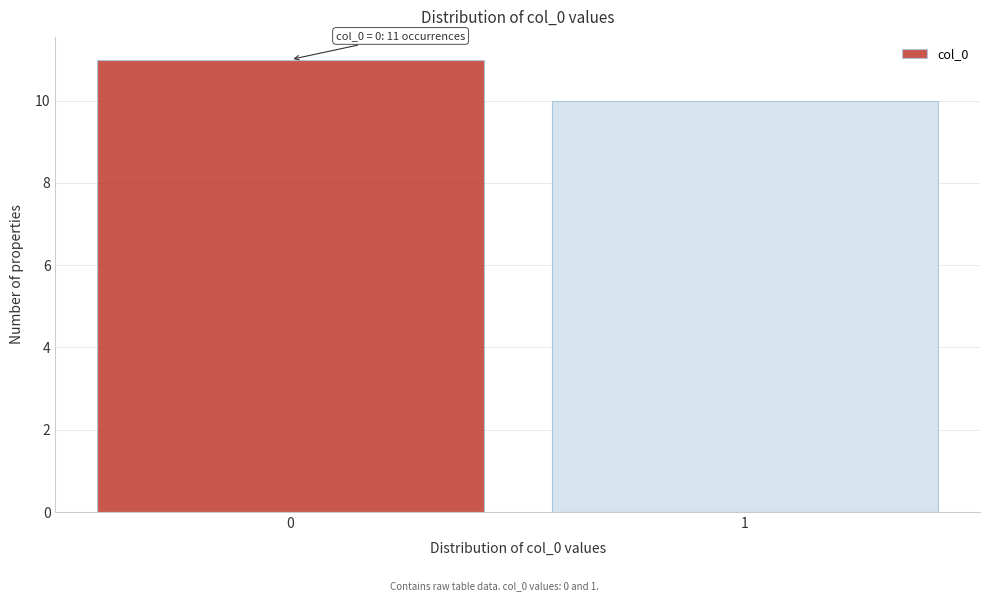

Reading left to right, extract all data points from this chart.

0=11	1=10